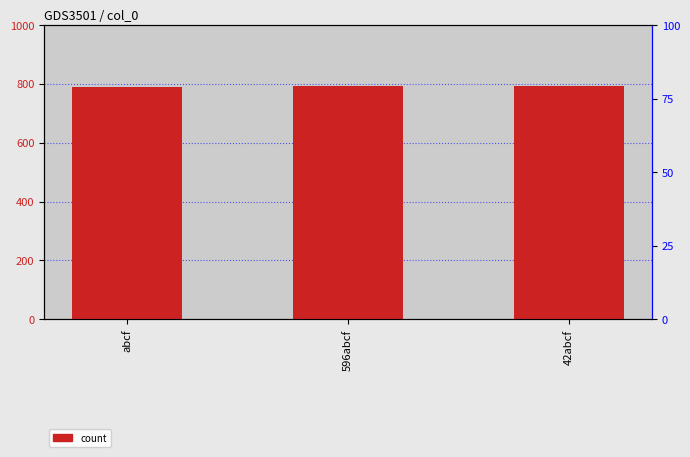

Reading left to right, list all the values displayed in this chart.

790	791	792